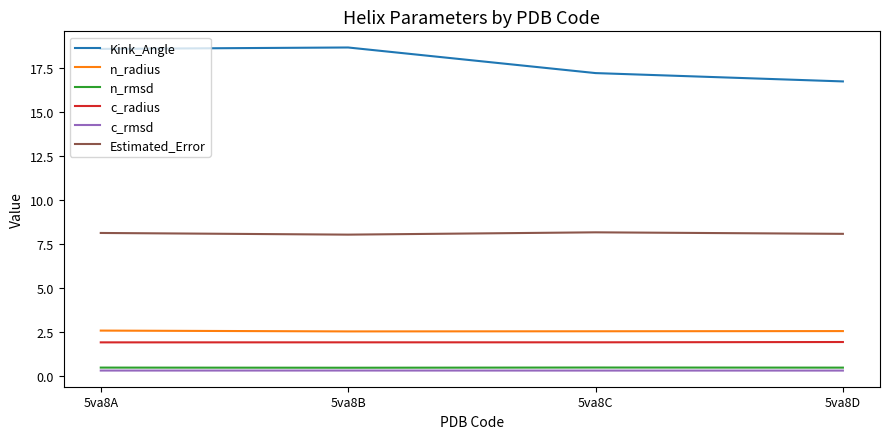

Does the chart have visible grid lines?

No